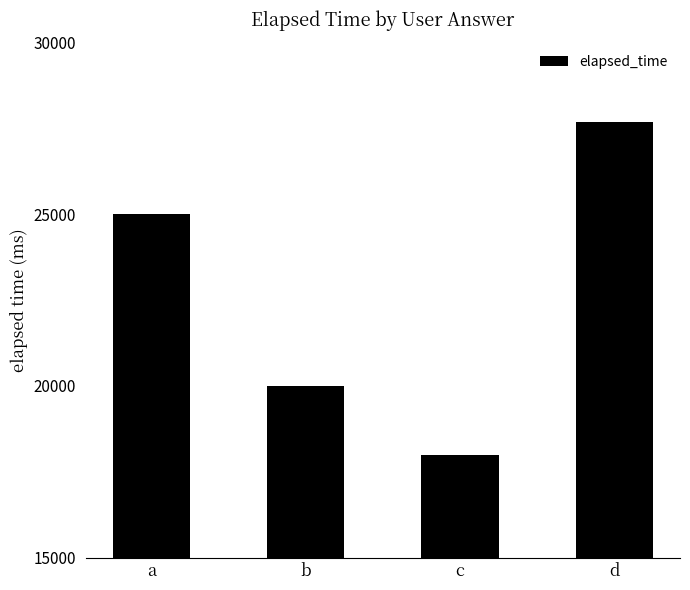

Reading left to right, what are all the values shown in this chart?

25000	20000	18000	27666